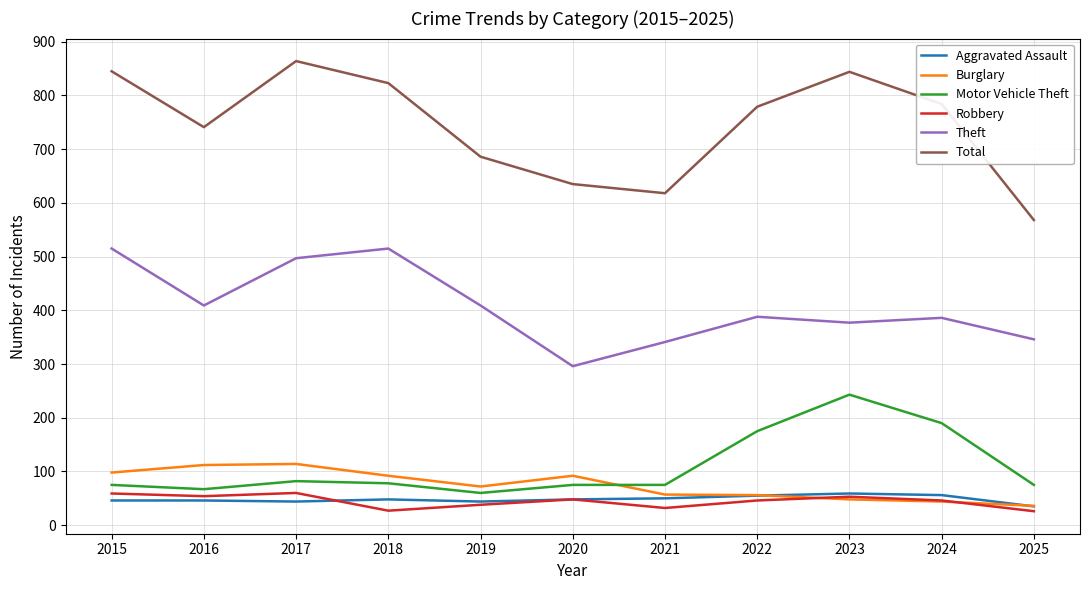

True or false: Burglary has a value of 24 at 2022.

False